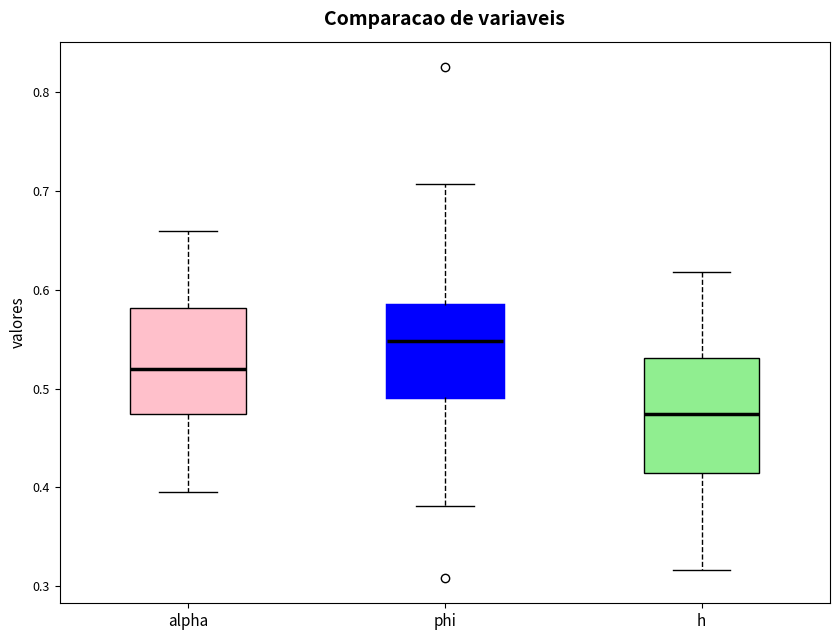

Reading left to right, read every box against the y-axis: the position of its median line, the range the box covers, and the ends of its whiskers. The values are not printed on the chart, so give them approximately, as read against the axis.

alpha: median 0.52, box 0.47 to 0.58, whiskers 0.39 to 0.66
phi: median 0.55, box 0.49 to 0.58, whiskers 0.38 to 0.71
h: median 0.47, box 0.41 to 0.53, whiskers 0.32 to 0.62